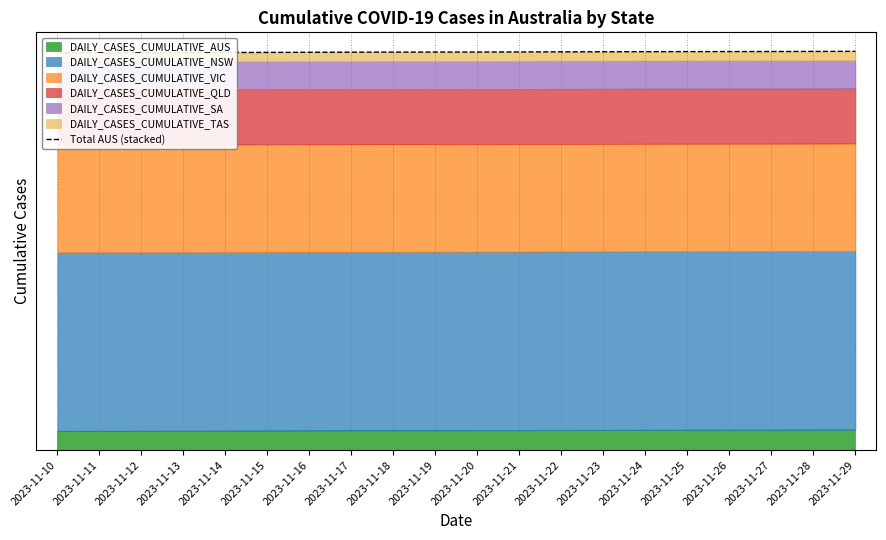

What is the approximate value at 2023-11-17?

21624779